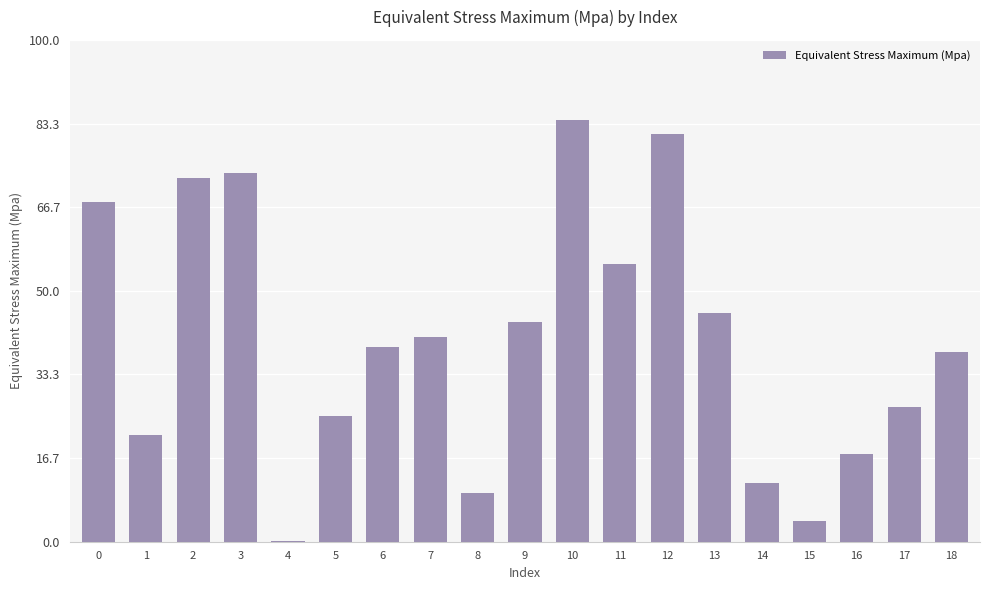

What is the sum of the values at 3 and 9?

117.1